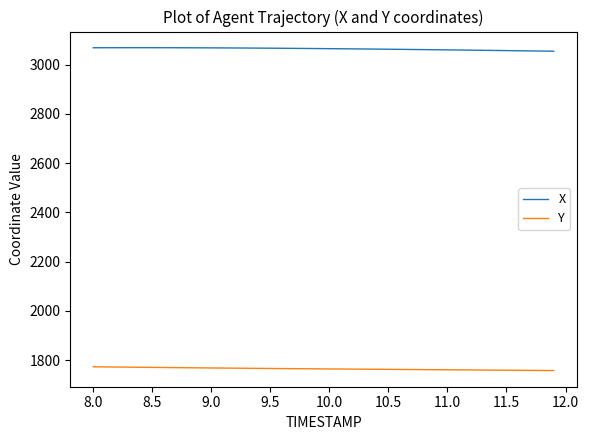

What is the highest value of the Y series?

1772.9